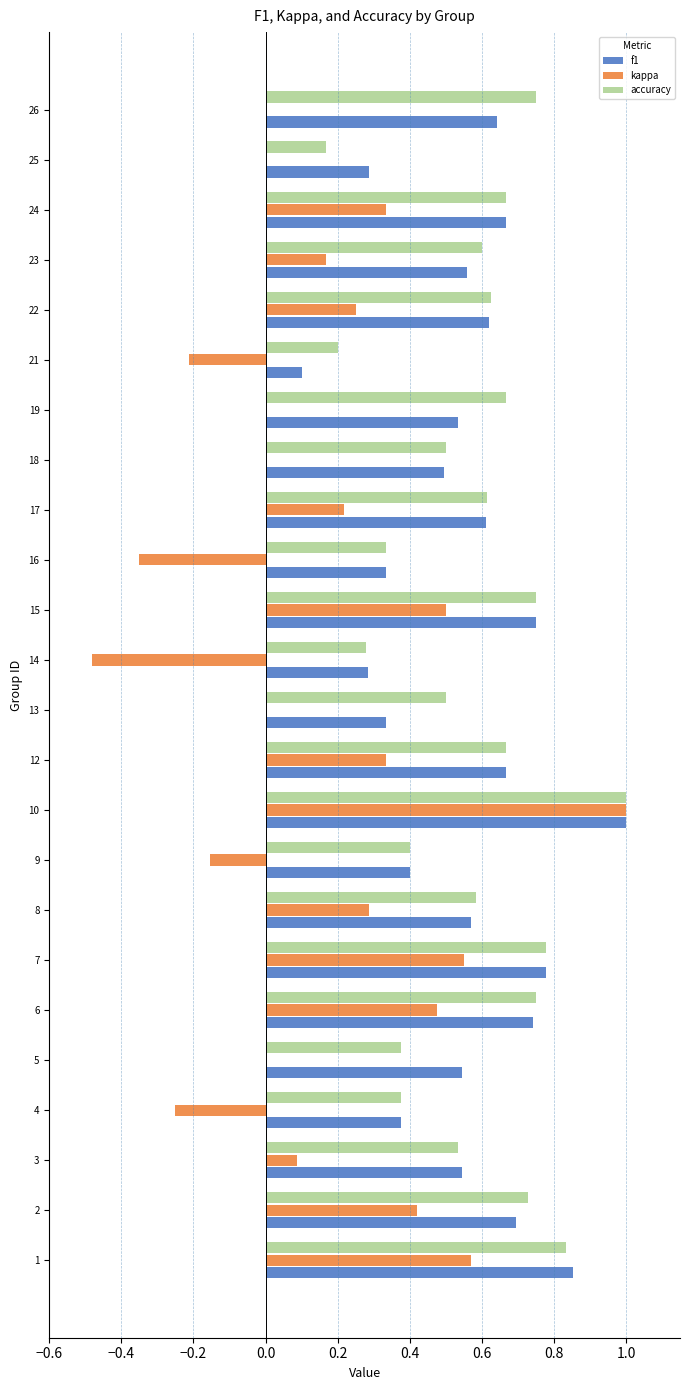

True or false: f1 has a value of 0.4 at 9.

True